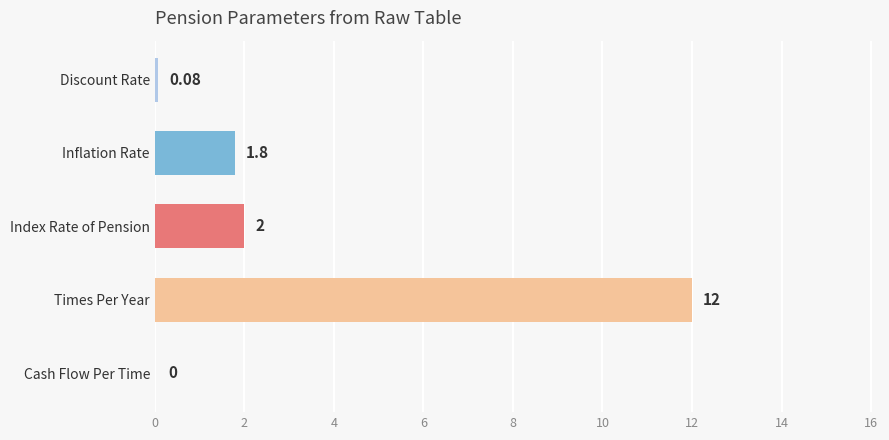

Which label corresponds to the largest value in the chart?

Times Per Year